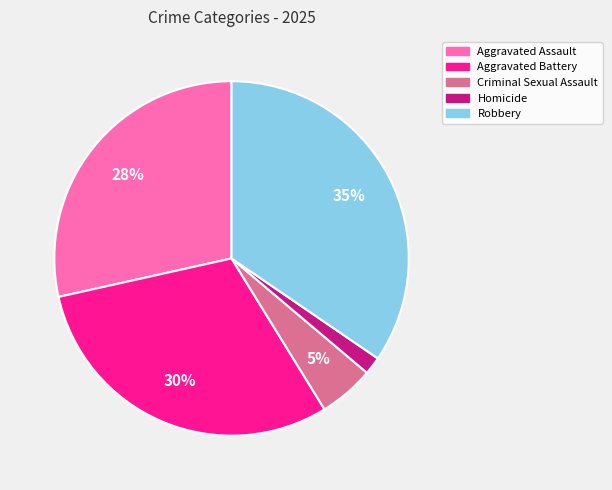

To the nearest percent, what percentage of the pie is Aggravated Assault?

28%